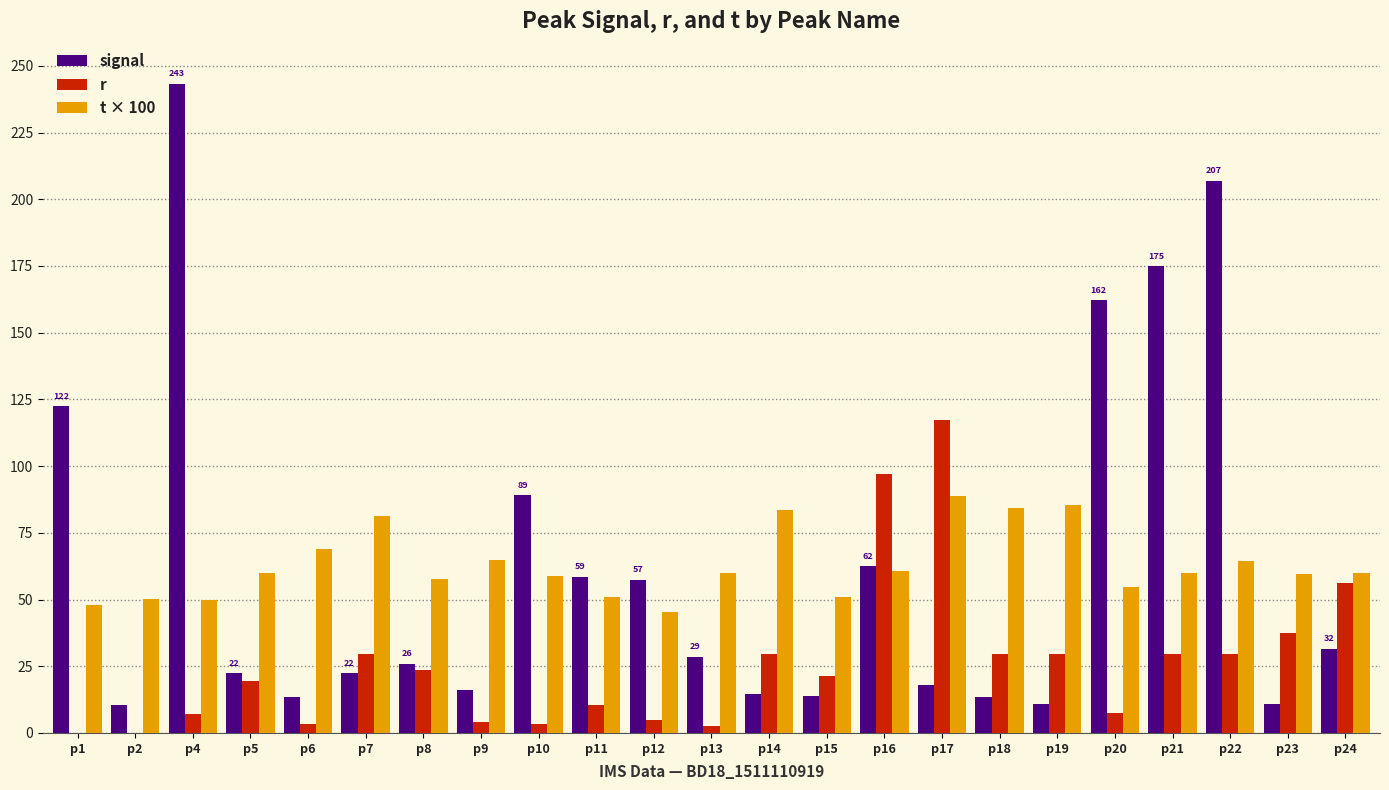

What is the total value across all series at p17?

224.0